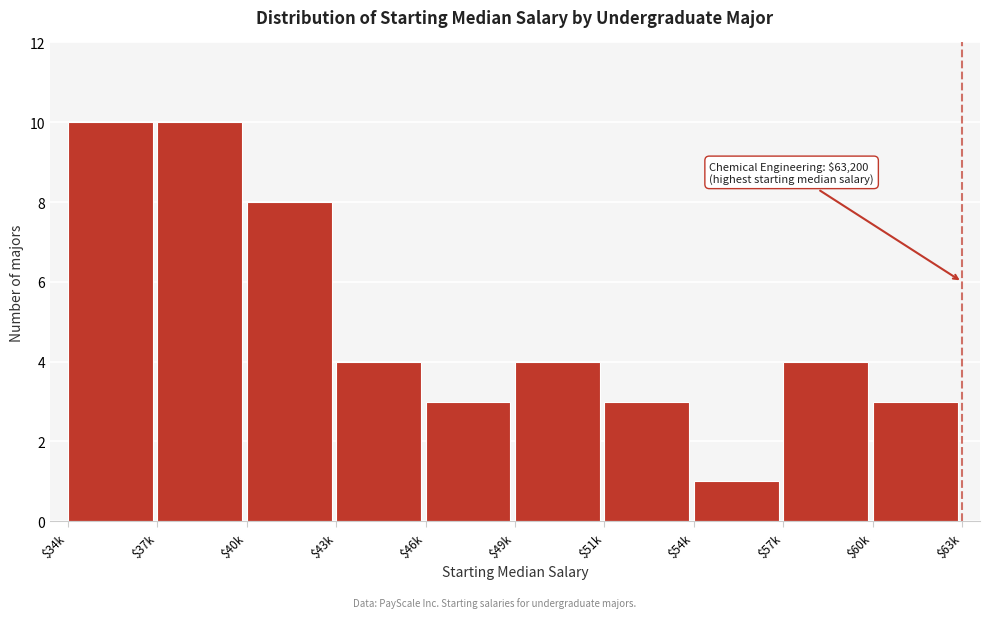

Reading left to right, extract all data points from this chart.

10	10	8	4	3	4	3	1	4	3